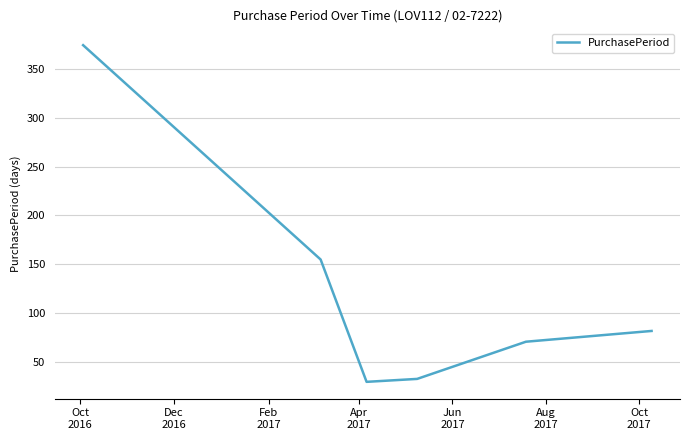

What is the difference between the maximum and minimum values?

344